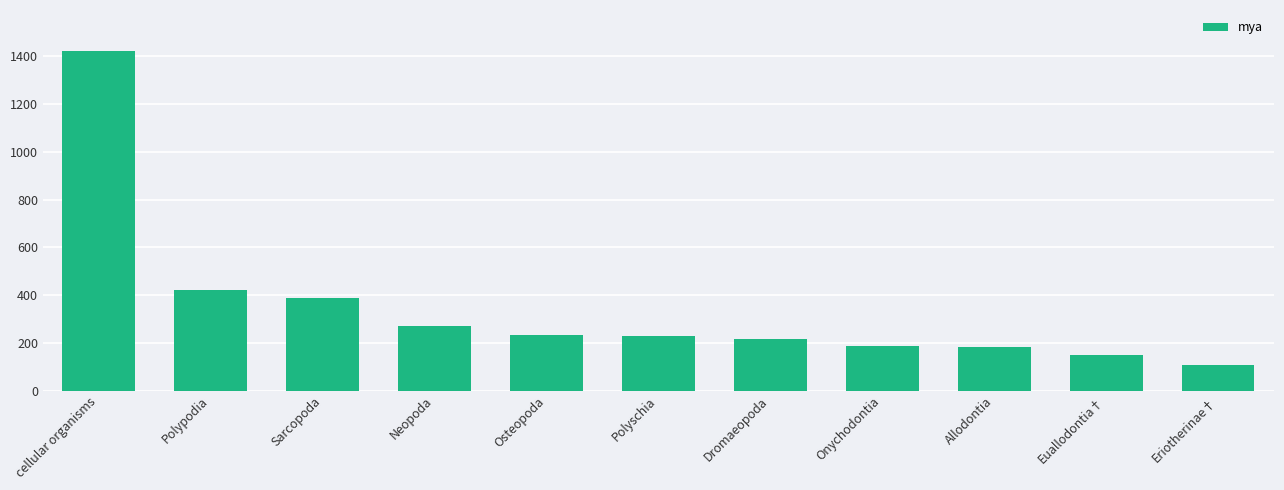

What is the value of the 5th bar from the left?

233